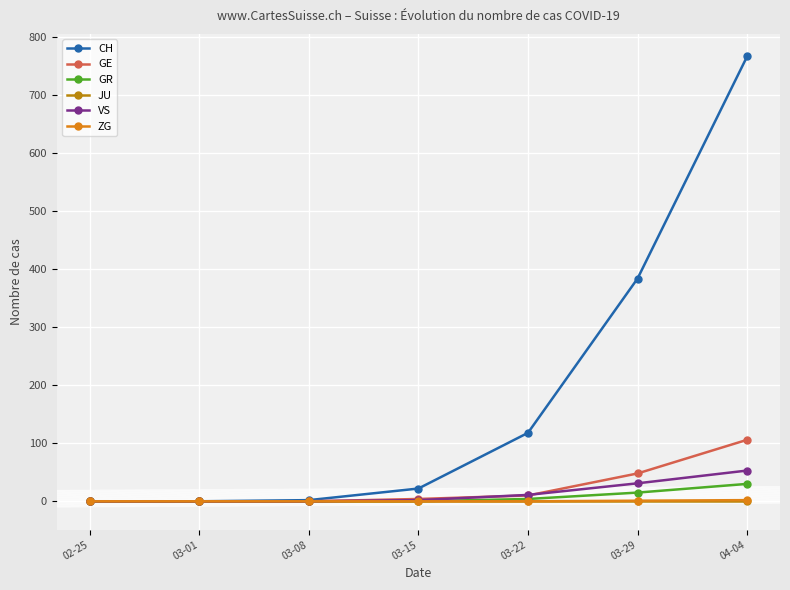

What is the greatest value displayed?

767